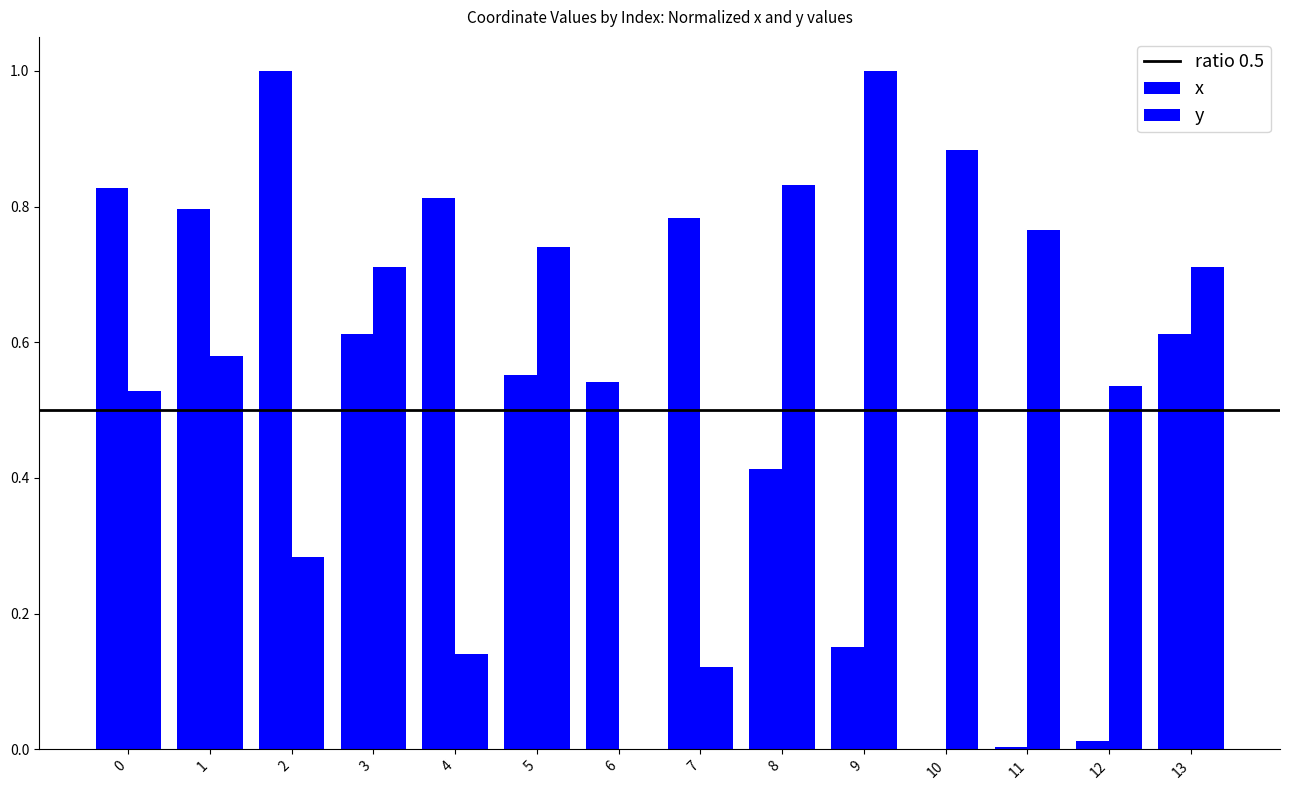

Reading left to right, extract all data points from this chart.

x: 0.8	0.8	1.0	0.6	0.8	0.6	0.5	0.8	0.4	0.2	0.0	0.0	0.0	0.6
y: 0.5	0.6	0.3	0.7	0.1	0.7	0.0	0.1	0.8	1.0	0.9	0.8	0.5	0.7